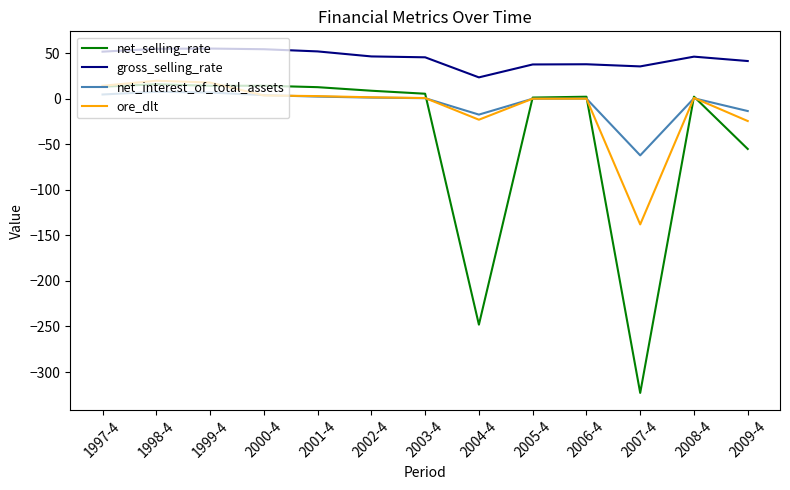

What is the difference between the highest and lowest values at 2001-4?

49.6